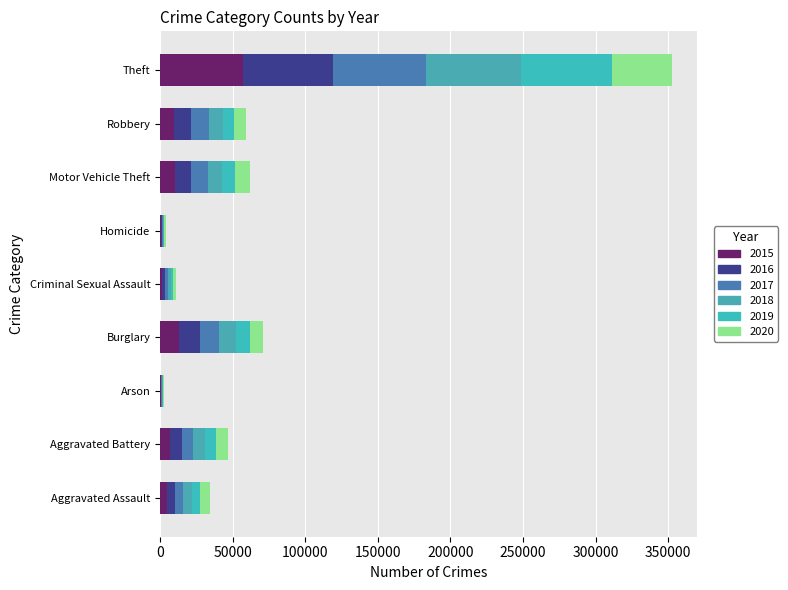

Rank the categories by 2020 value from highest to lowest.

Theft, Motor Vehicle Theft, Burglary, Aggravated Battery, Robbery, Aggravated Assault, Criminal Sexual Assault, Homicide, Arson